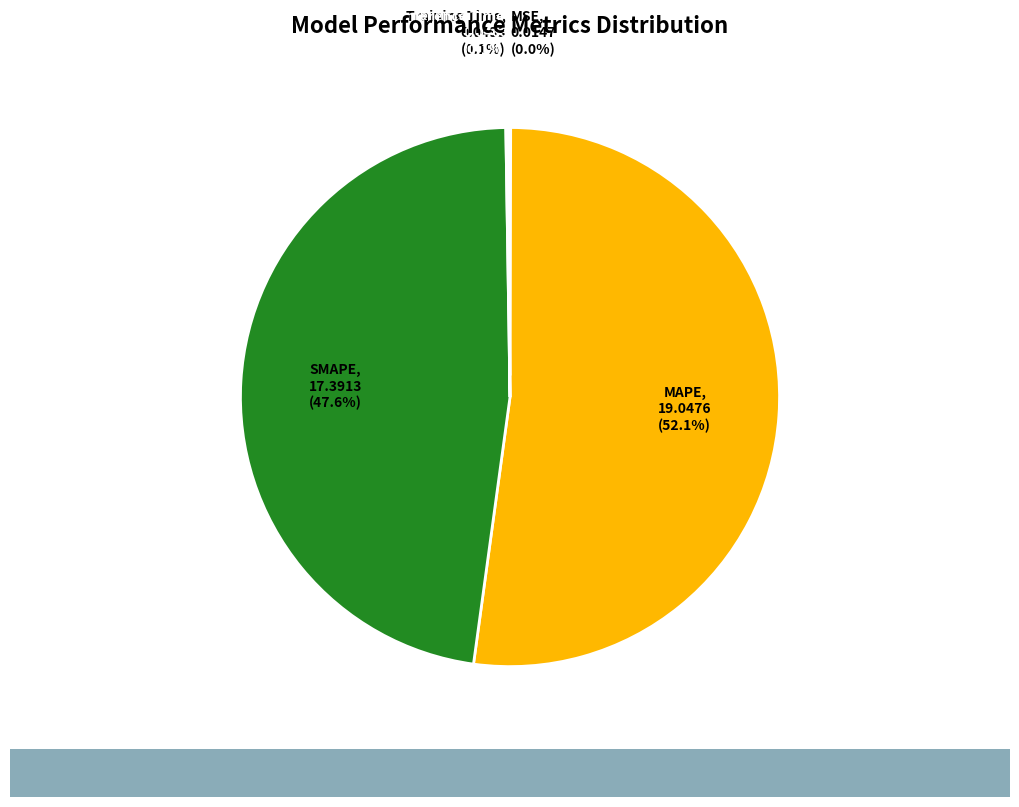

What is the largest slice in the pie chart?

MAPE